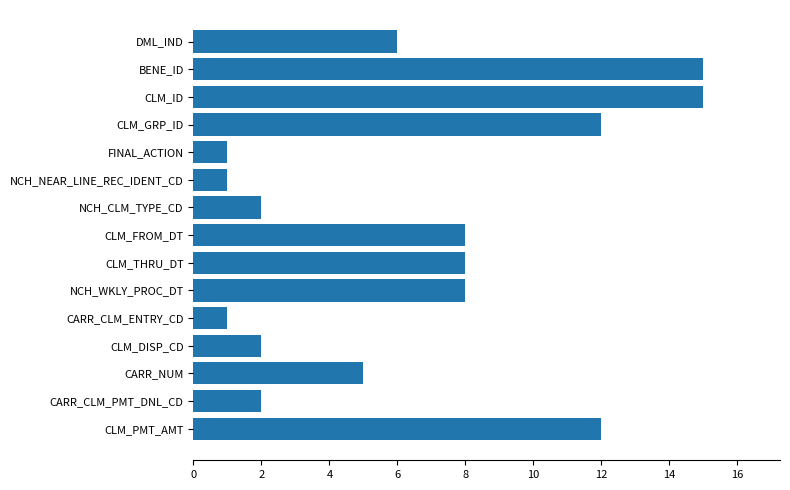

How many bars are there in total?

15